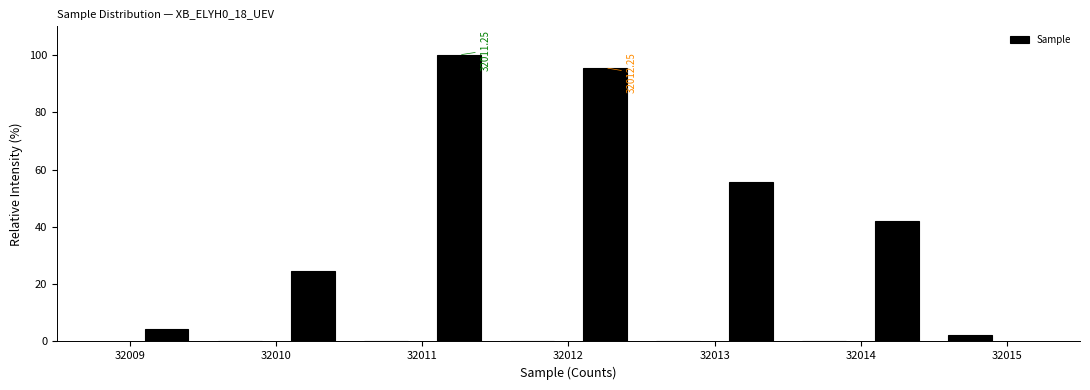

Over which range of the x-axis is the bar tallest?

32011.0 to 32011.5